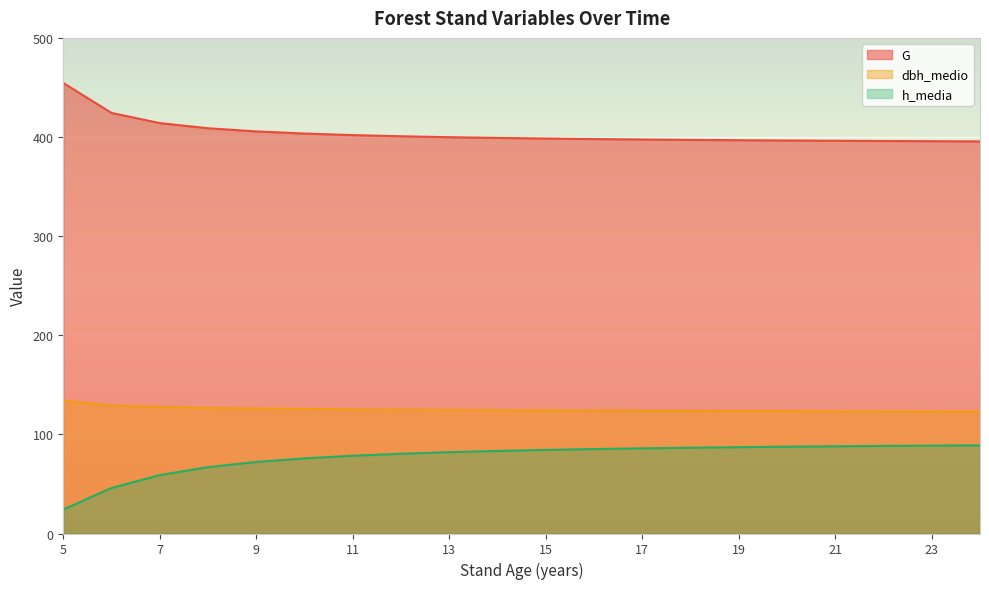

Which category has the lowest value in the G series?

24